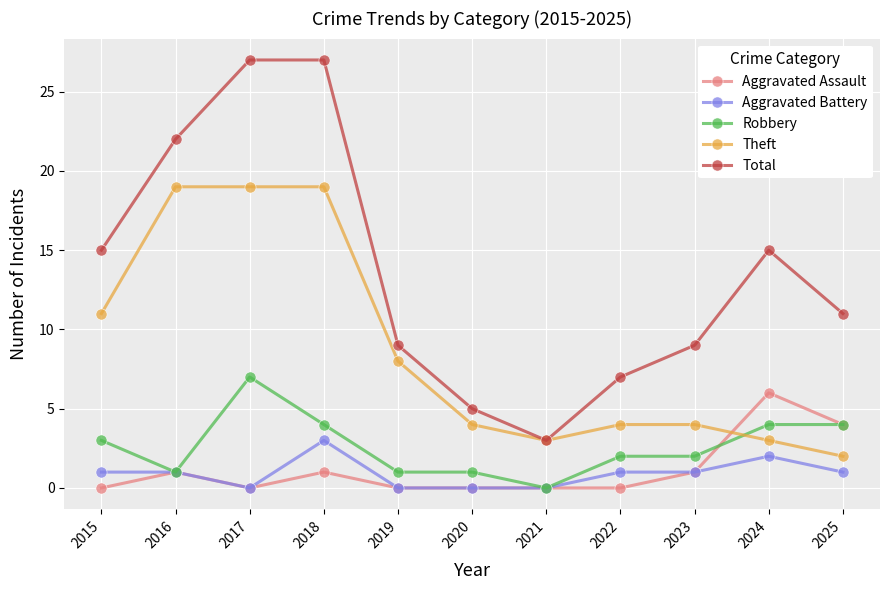

At which category does Total reach its first local valley?

2021